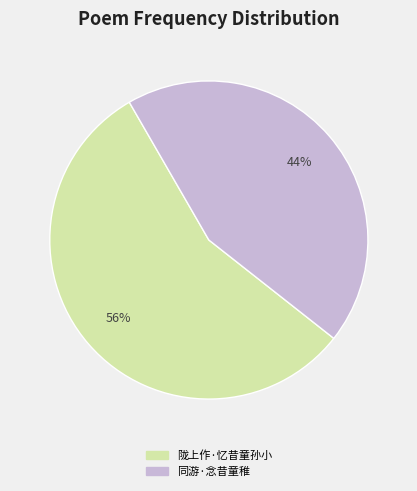

Count the number of slices in the pie.

2